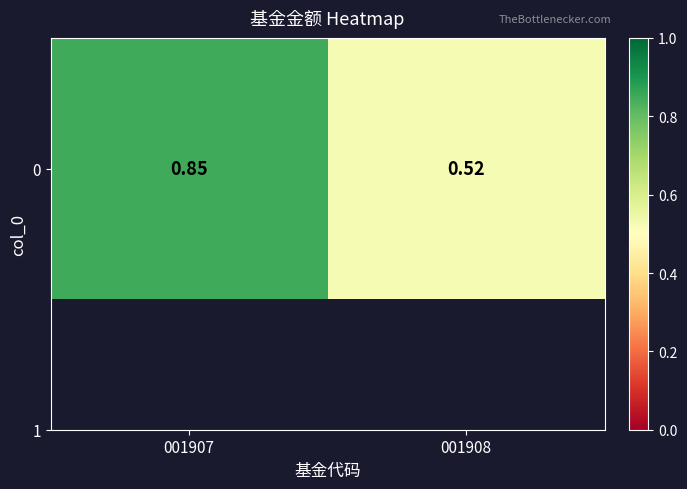

List the labels in order of value, smallest first.

001908, 001907